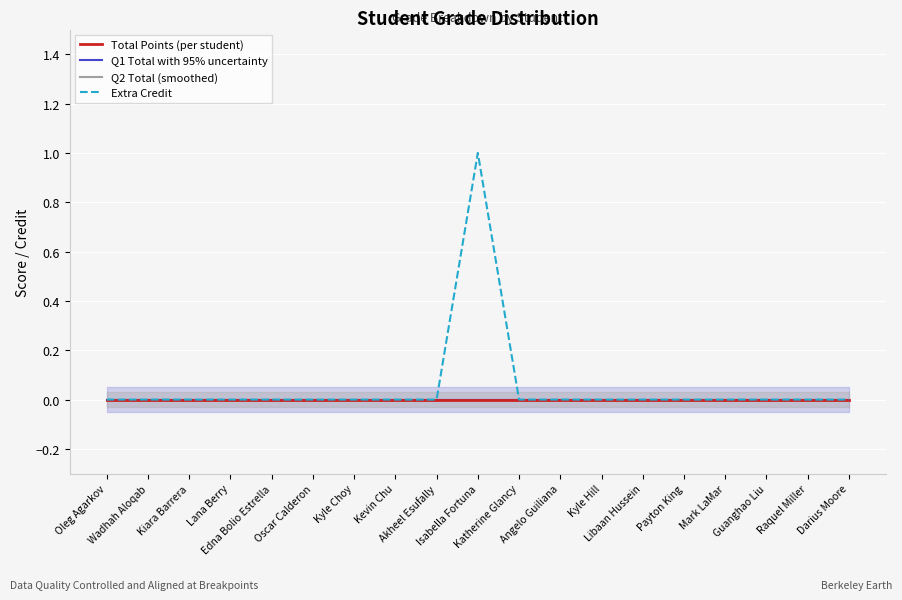

The Extra Credit series shows 0 at Kyle Hill. True or false?

True